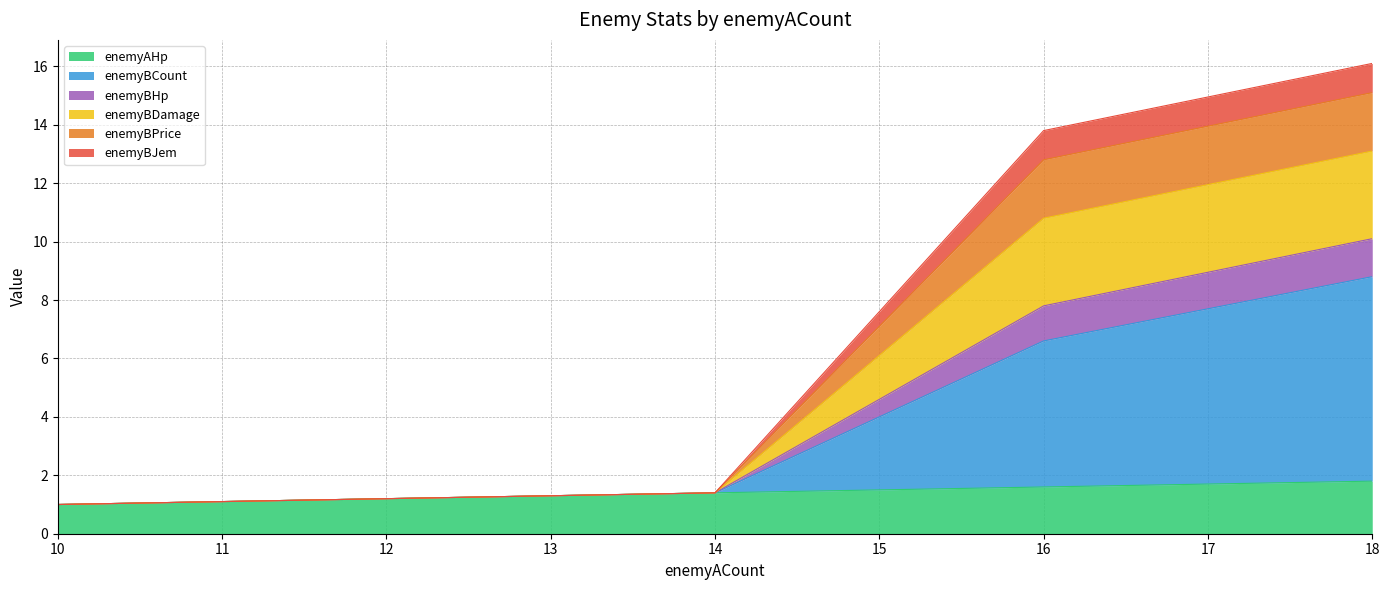

Which label corresponds to the smallest value in the chart?

10